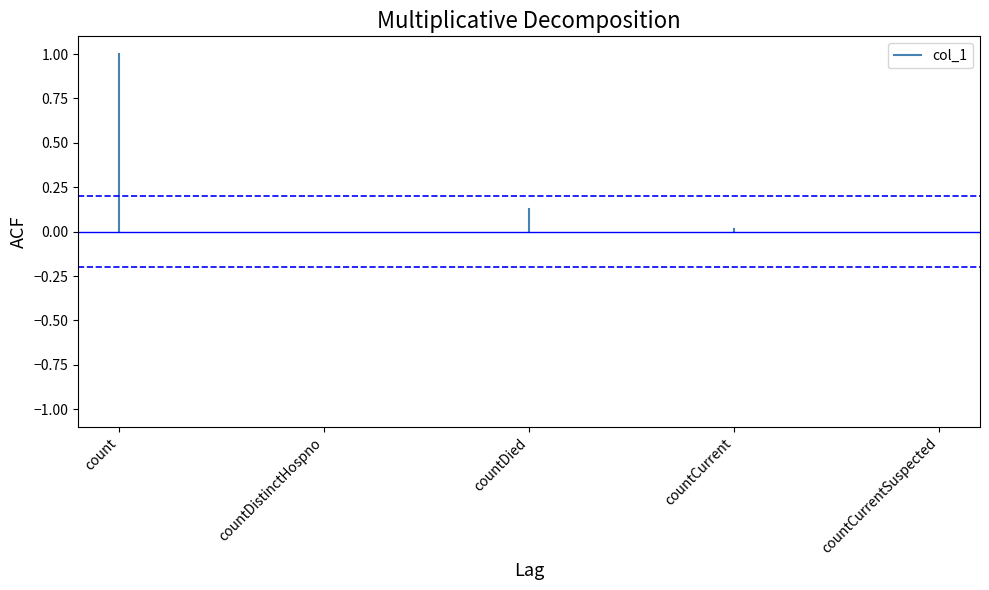

The chart shows a value of 0 at count. True or false?

False